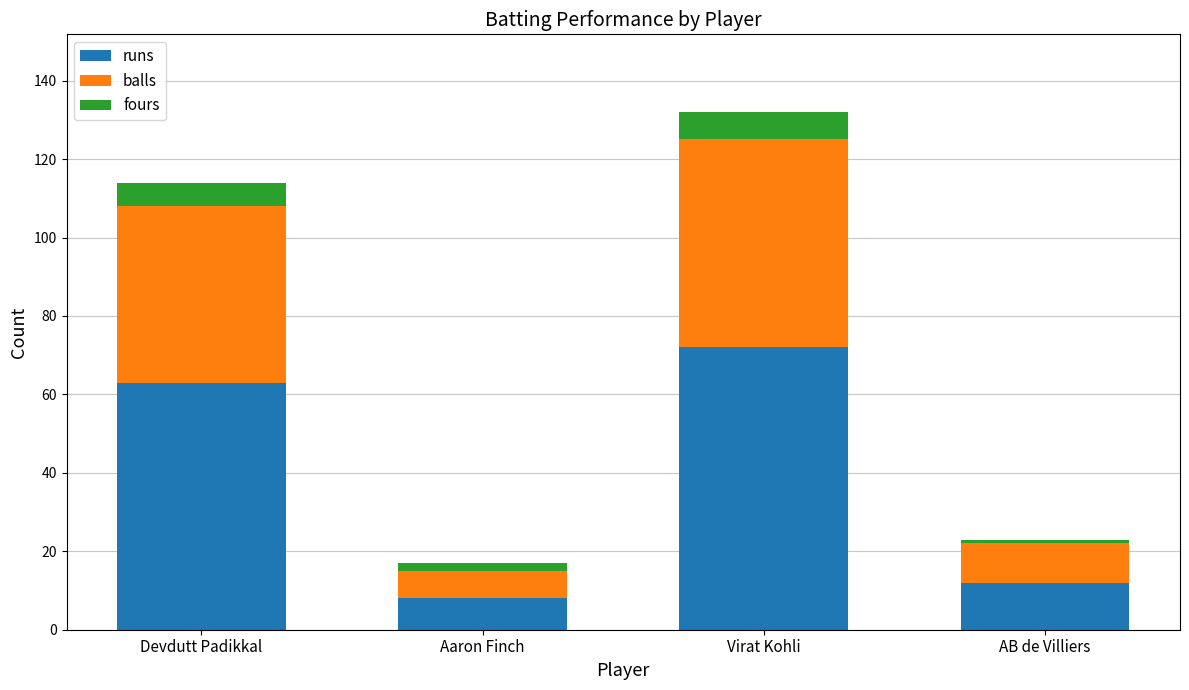

What is the average value of the runs series?

39